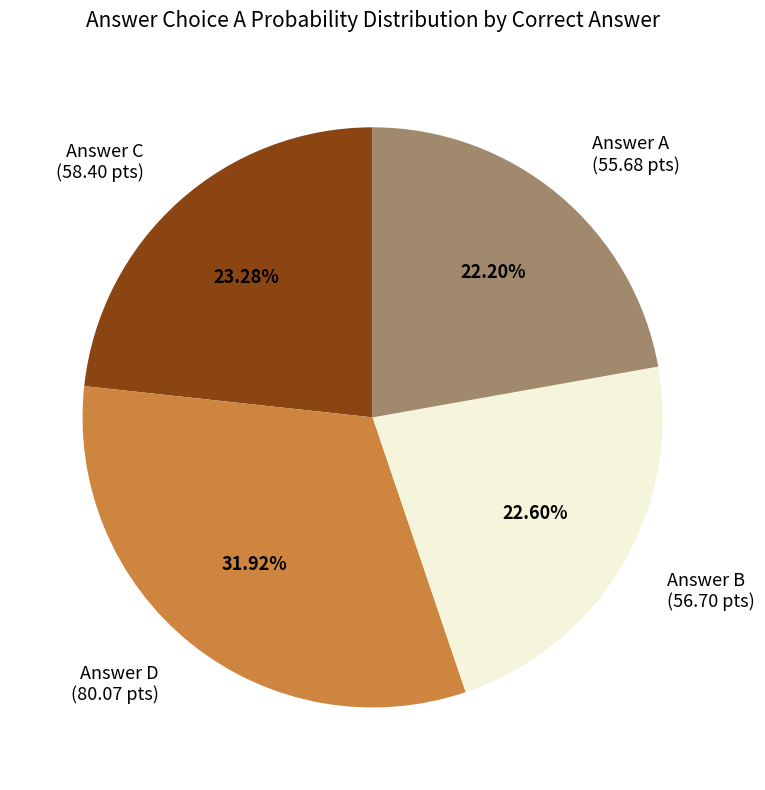

Is Answer B (56.70 pts) the majority of the pie?

No